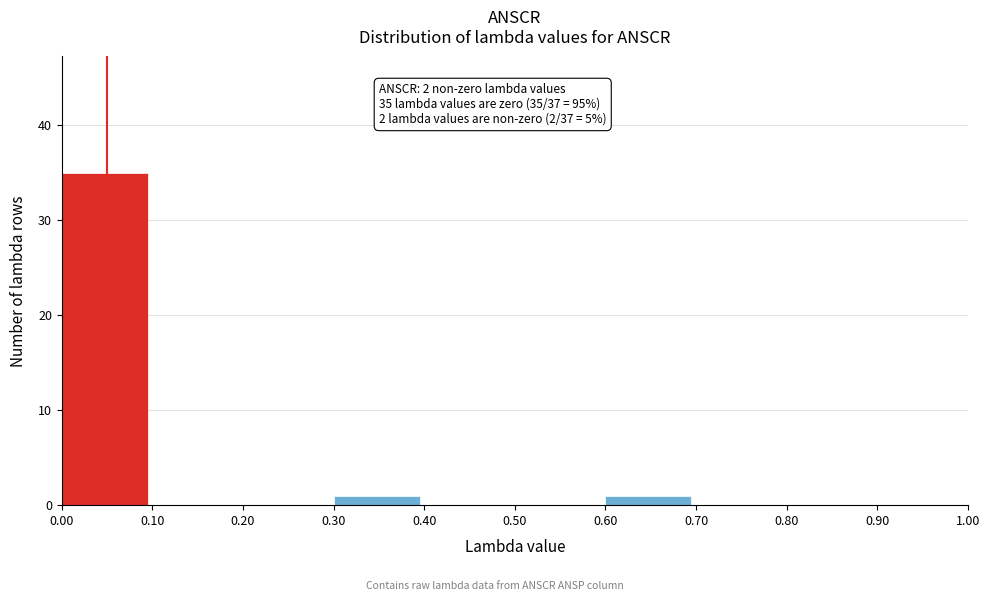

Over which range of the x-axis is the bar tallest?

0.00 to 0.10